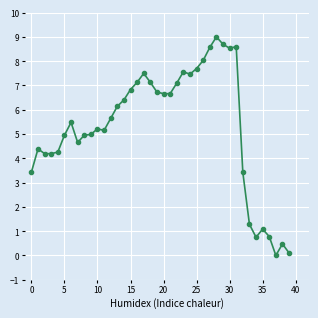

What is the difference between the maximum and minimum values?

9.0